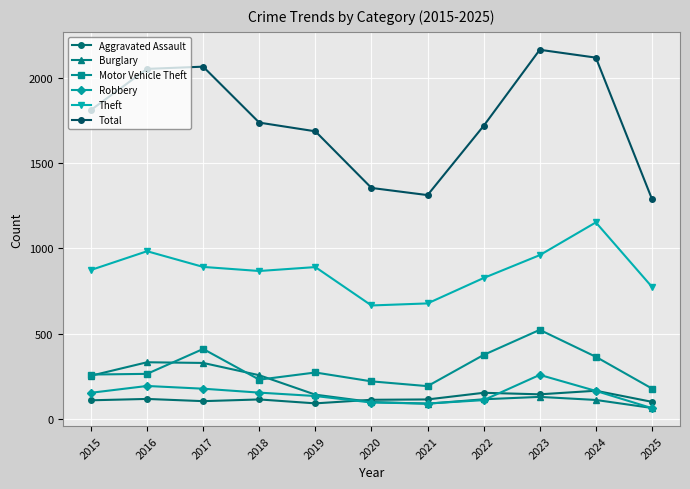

Which series ends up on top after the final intersection of Burglary and Aggravated Assault?

Aggravated Assault